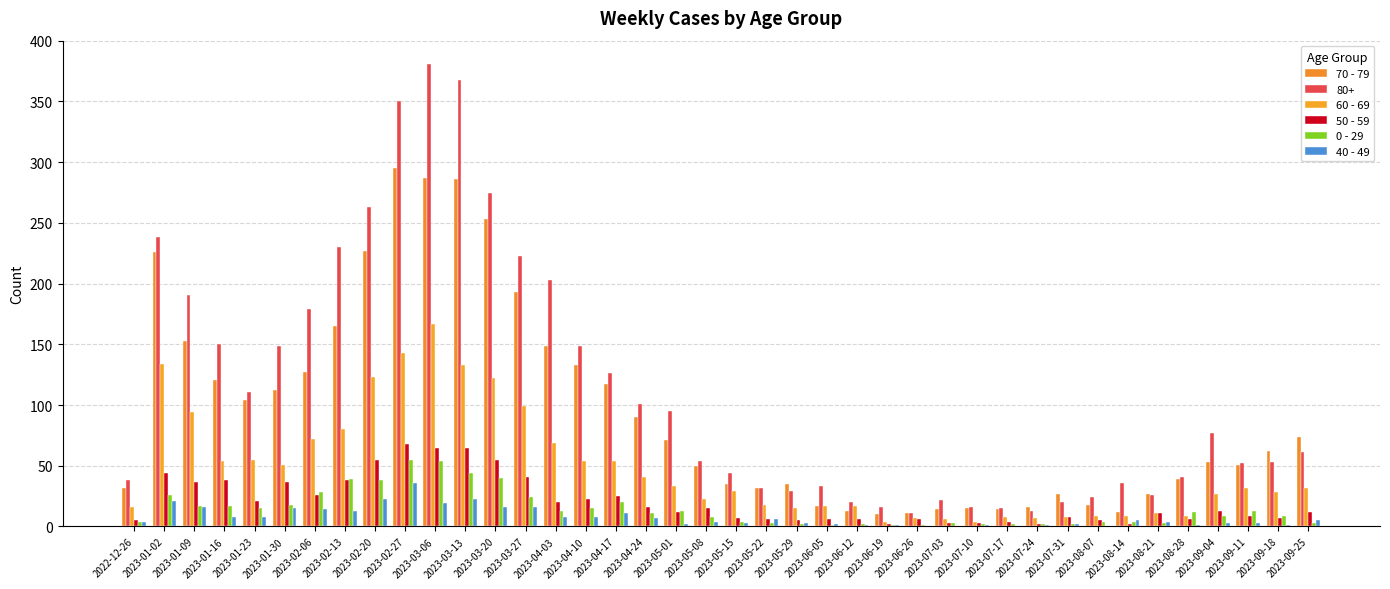

What is the sum of the 40 - 49 values at 2023-05-29 and 2023-08-14?

8